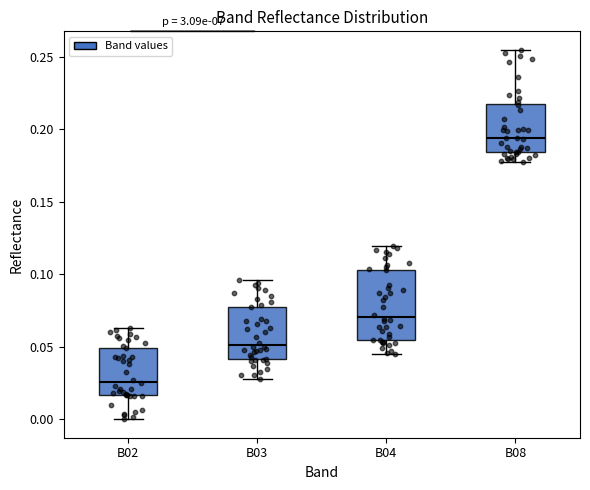

Reading left to right, read every box against the y-axis: the position of its median line, the range the box covers, and the ends of its whiskers. The values are not printed on the chart, so give them approximately, as read against the axis.

B02: median 0.025, box 0.015 to 0.050, whiskers 0.000 to 0.065
B03: median 0.050, box 0.040 to 0.080, whiskers 0.030 to 0.095
B04: median 0.070, box 0.055 to 0.105, whiskers 0.045 to 0.120
B08: median 0.195, box 0.185 to 0.215, whiskers 0.180 to 0.255